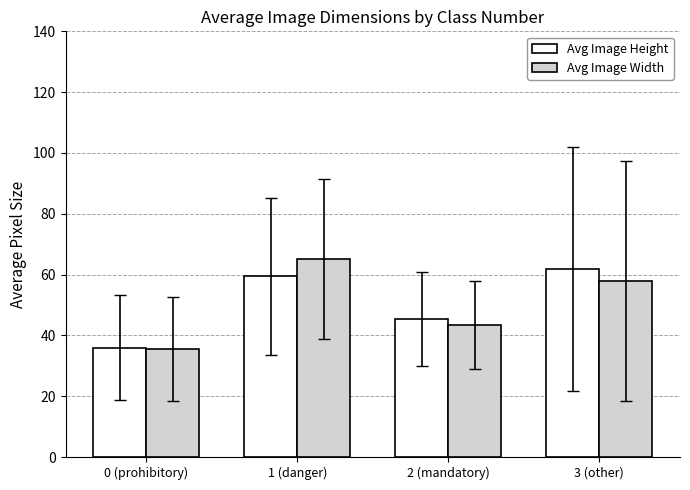

List the labels in order of Avg Image Width value, smallest first.

0 (prohibitory), 2 (mandatory), 3 (other), 1 (danger)